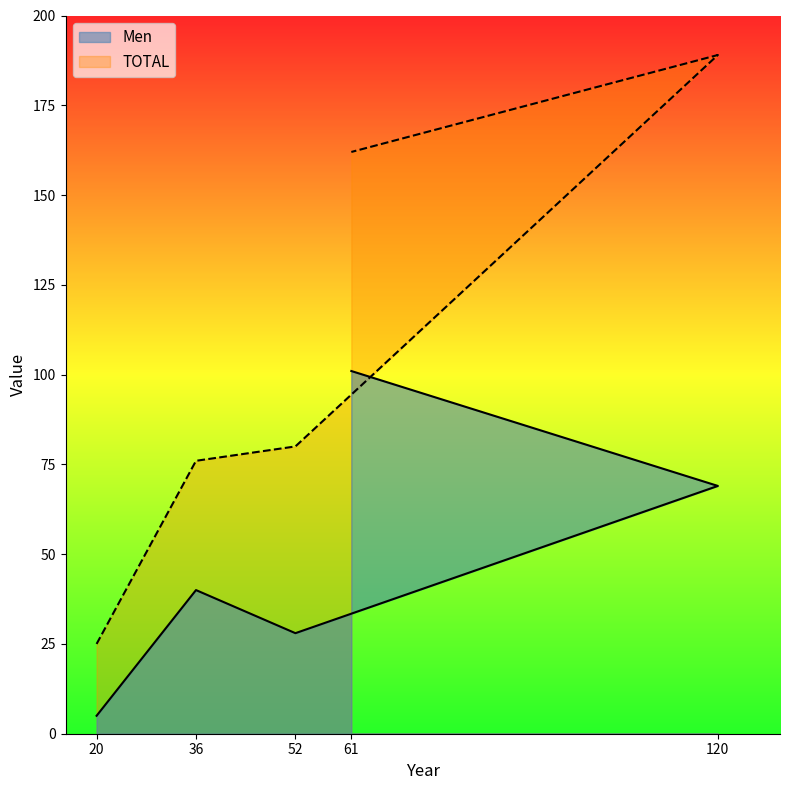

Rank the categories by TOTAL value from highest to lowest.

120, 61, 52, 36, 20